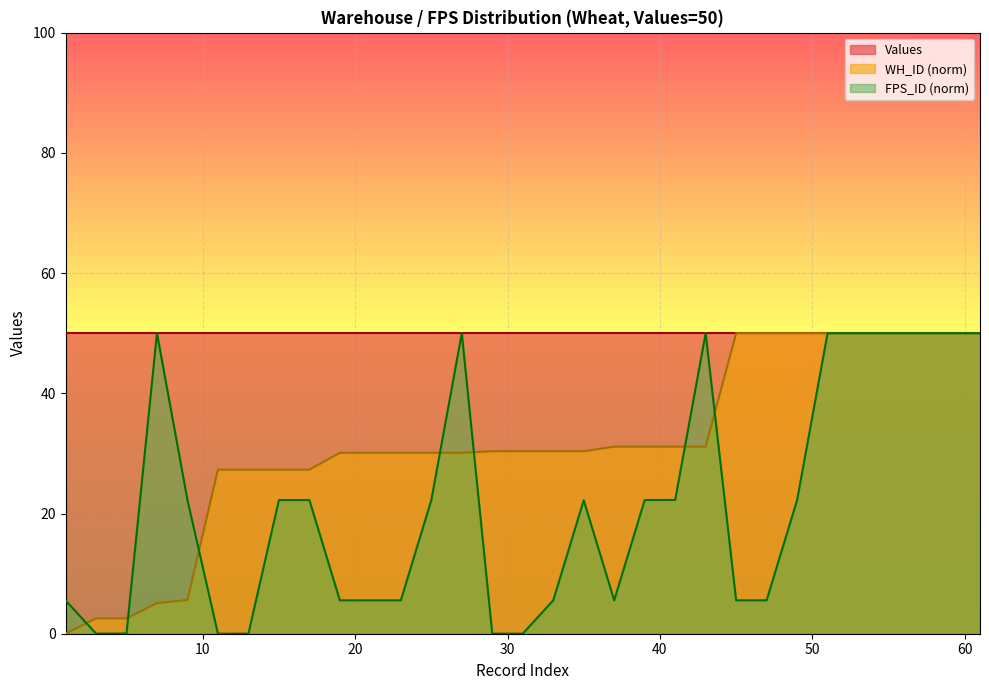

Does the chart display data point markers on the line(s)?

No